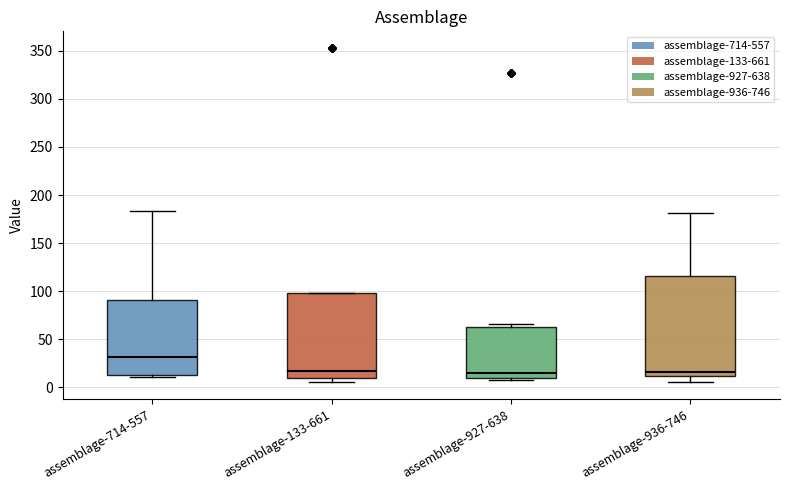

Reading left to right, read every box against the y-axis: the position of its median line, the range the box covers, and the ends of its whiskers. The values are not printed on the chart, so give them approximately, as read against the axis.

assemblage-714-557: median 30, box 15 to 90, whiskers 10 to 185
assemblage-133-661: median 15, box 10 to 100, whiskers 5 to 100
assemblage-927-638: median 15, box 10 to 65, whiskers 5 to 65 (just above the box's upper edge)
assemblage-936-746: median 15, box 10 to 115, whiskers 5 to 180